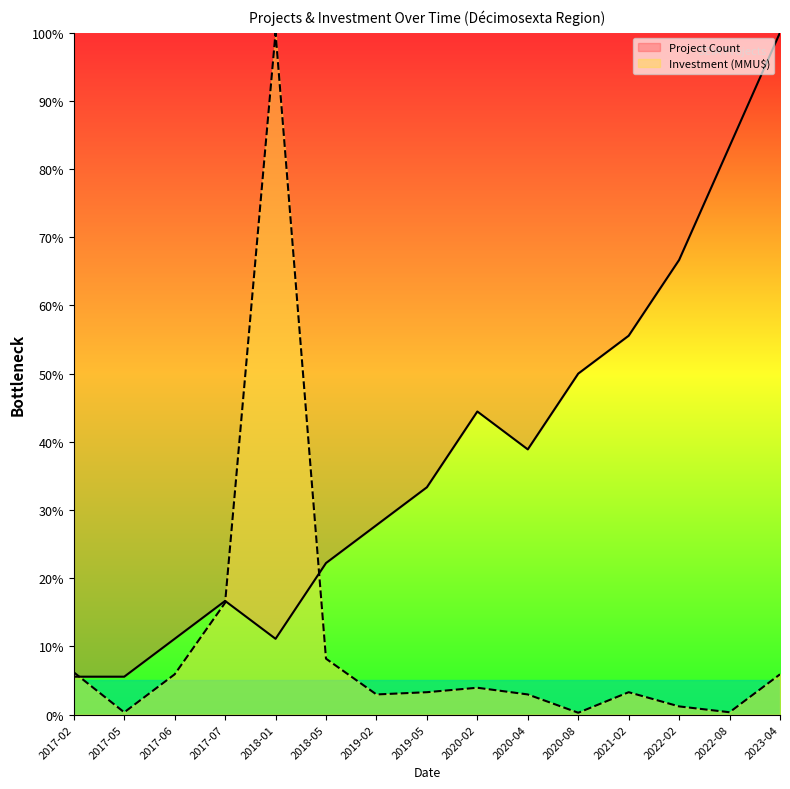

Where is Investment(MMU$) nearest to the value 50?

2017-07